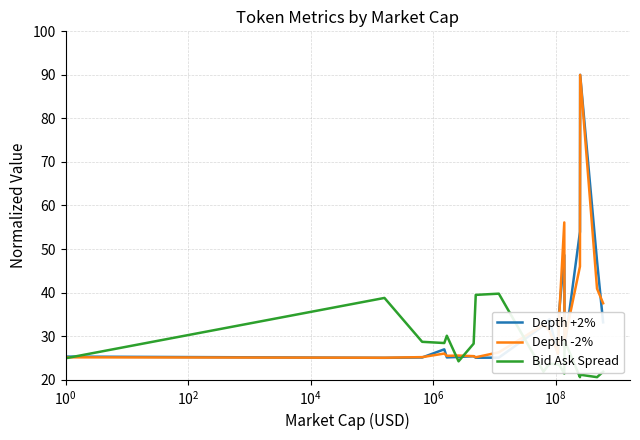

How many values in the Bid Ask Spread series are below 24?

9